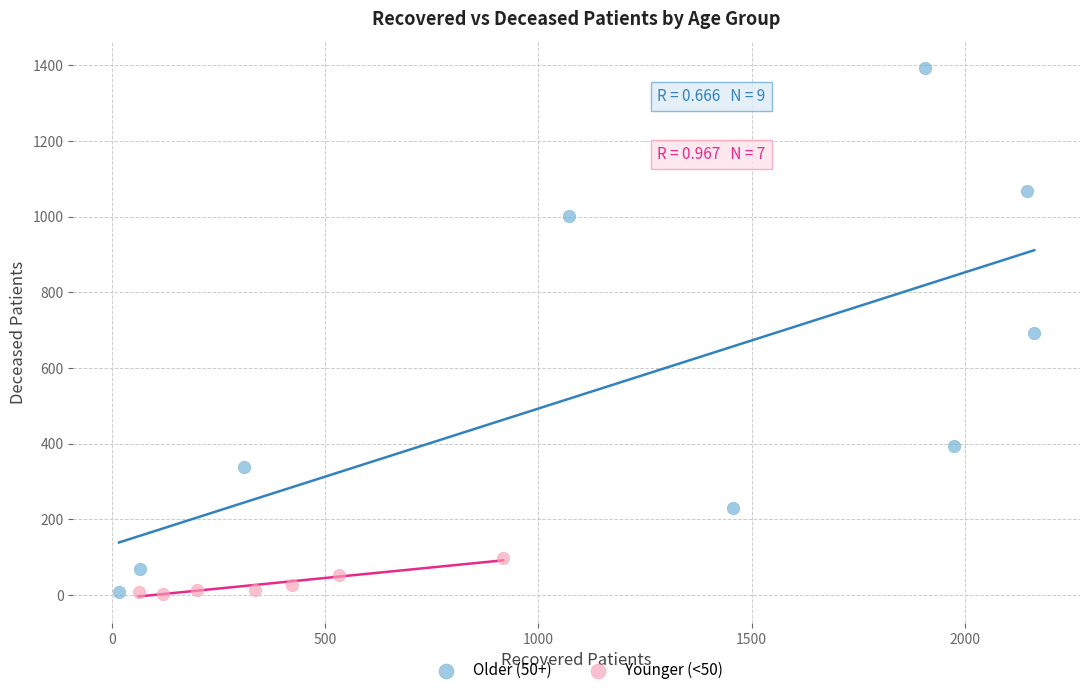

Which series has the largest Y range (max minus min)?

Older (50+)